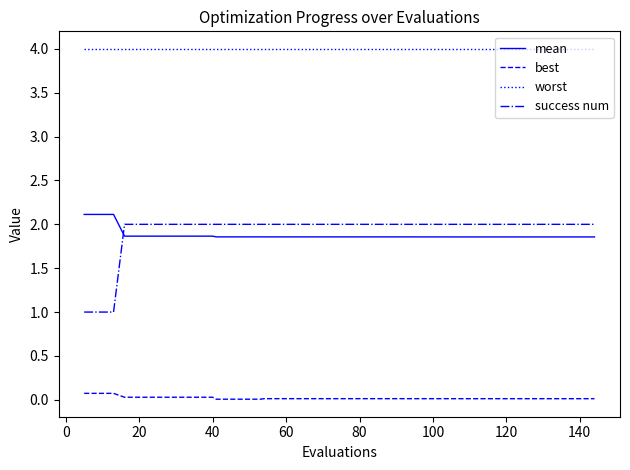

Which series has the largest range (max minus min)?

success num